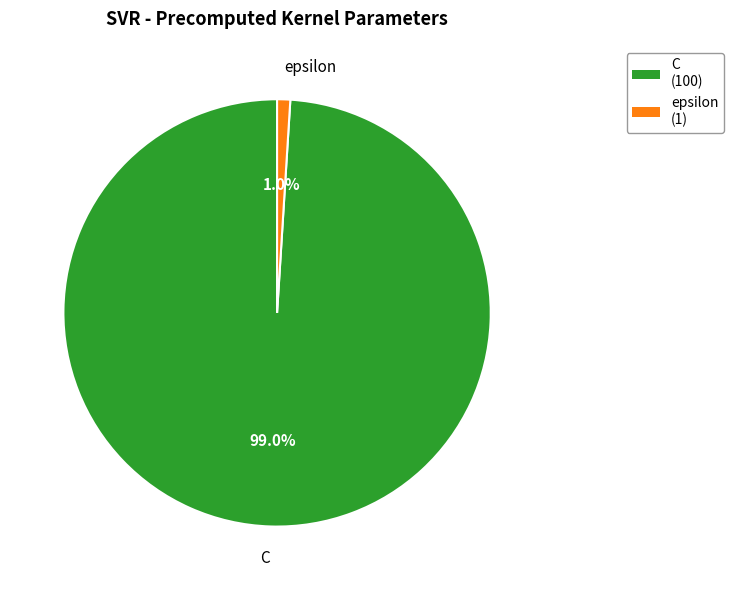

What percentage is the epsilon slice, to the nearest percent?

1%